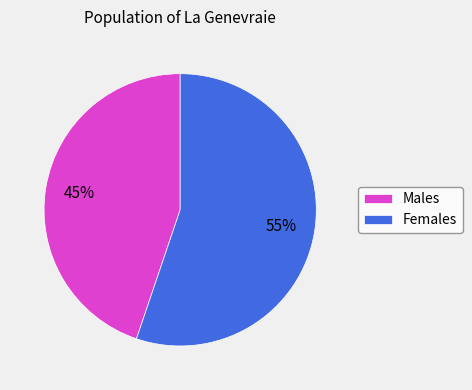

Which category has the smallest portion of the pie?

Males